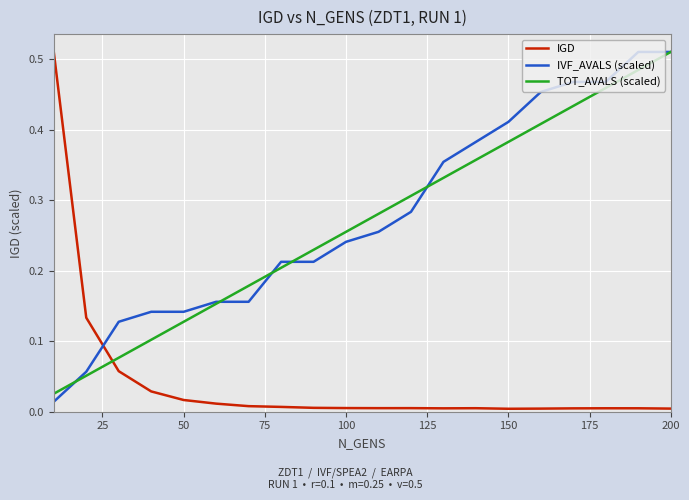

How many lines are shown in the chart?

3